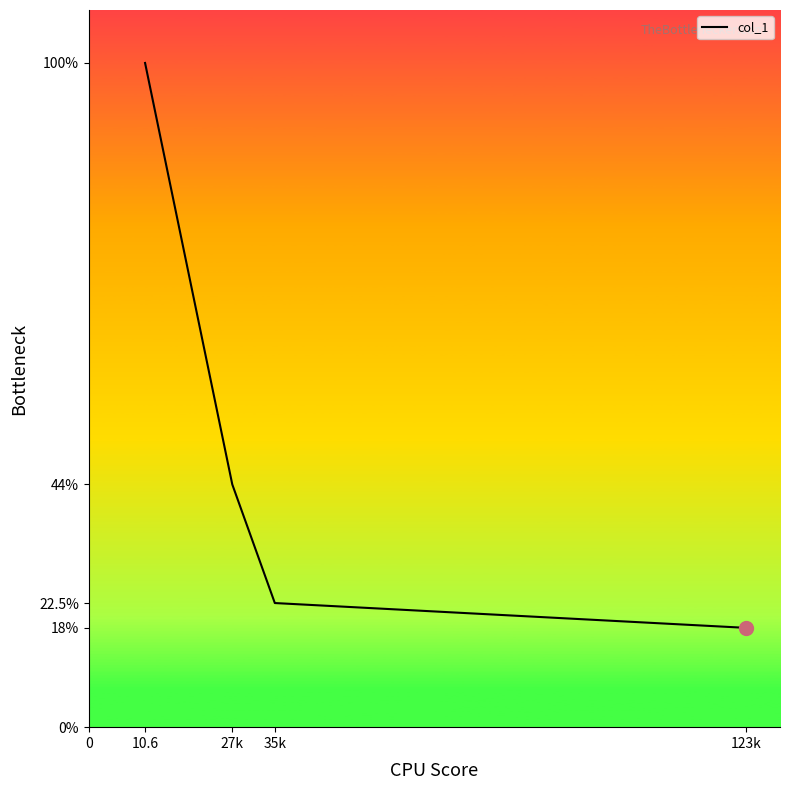

What is the value of the 4th point from the left?

18.0